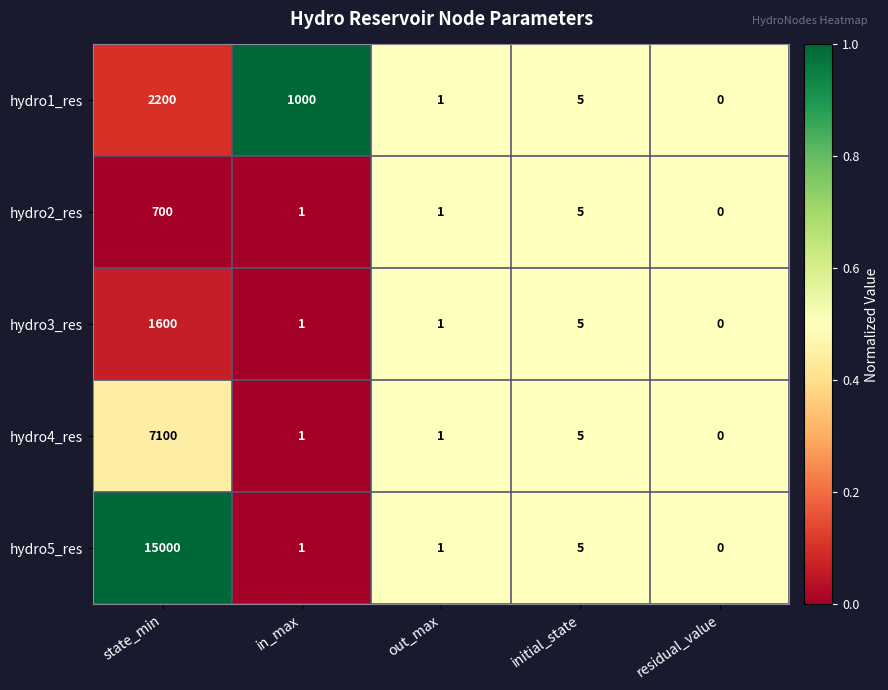

Reading left to right, list all the values displayed in this chart.

hydro1_res: 2200	1000	1	5	0
hydro2_res: 700	1	1	5	0
hydro3_res: 1600	1	1	5	0
hydro4_res: 7100	1	1	5	0
hydro5_res: 15000	1	1	5	0